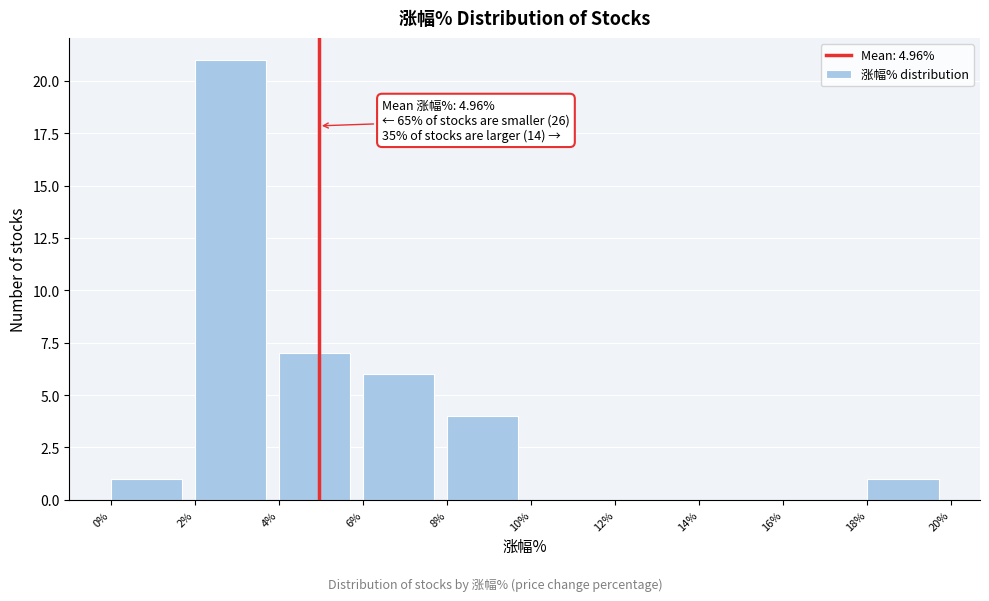

Over which range of the x-axis is the bar tallest?

2% to 4%